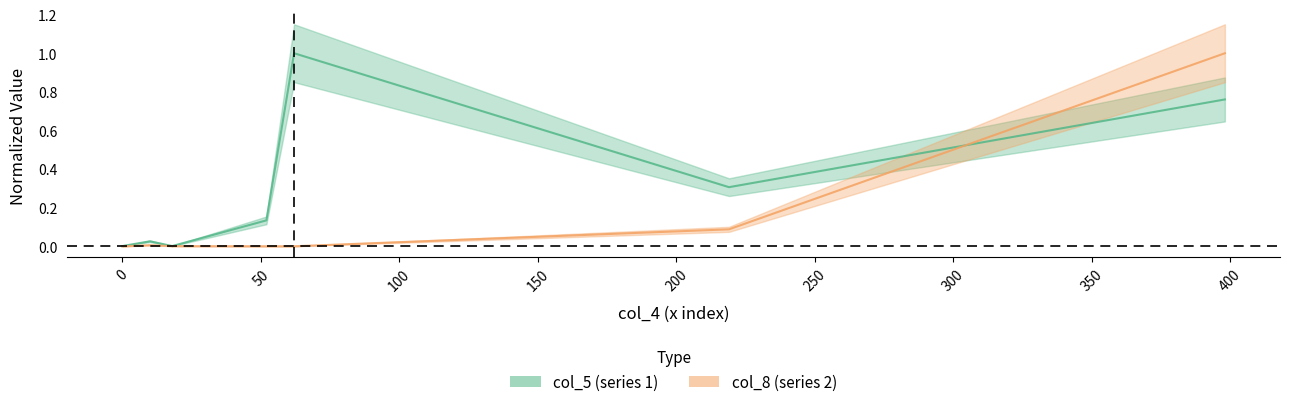

Is it true that col_8 equals 0.0 at 18?

True